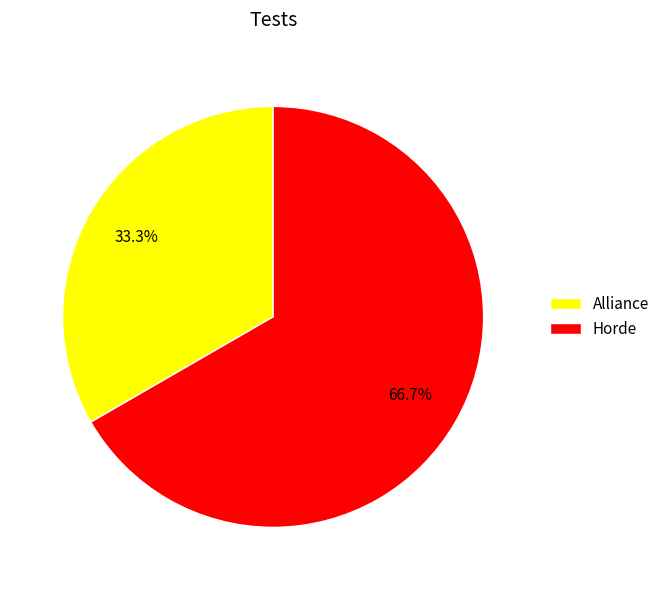

Which slice represents more than half of the pie?

Horde